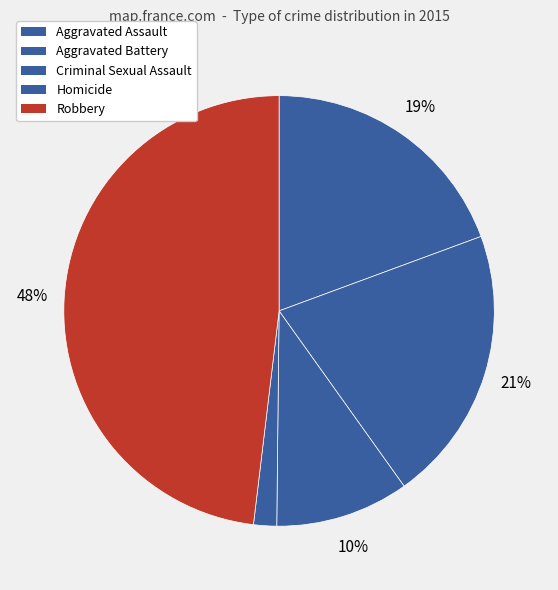

To the nearest percent, what percentage of the pie is Aggravated Assault?

19%